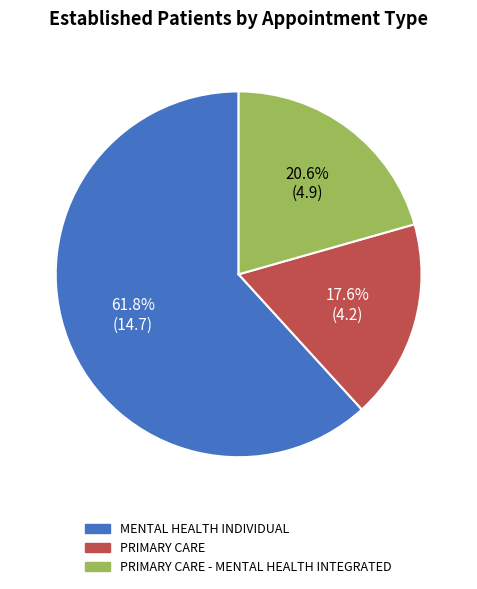

To the nearest percent, what is the difference between the largest and smallest slice percentages?

44%